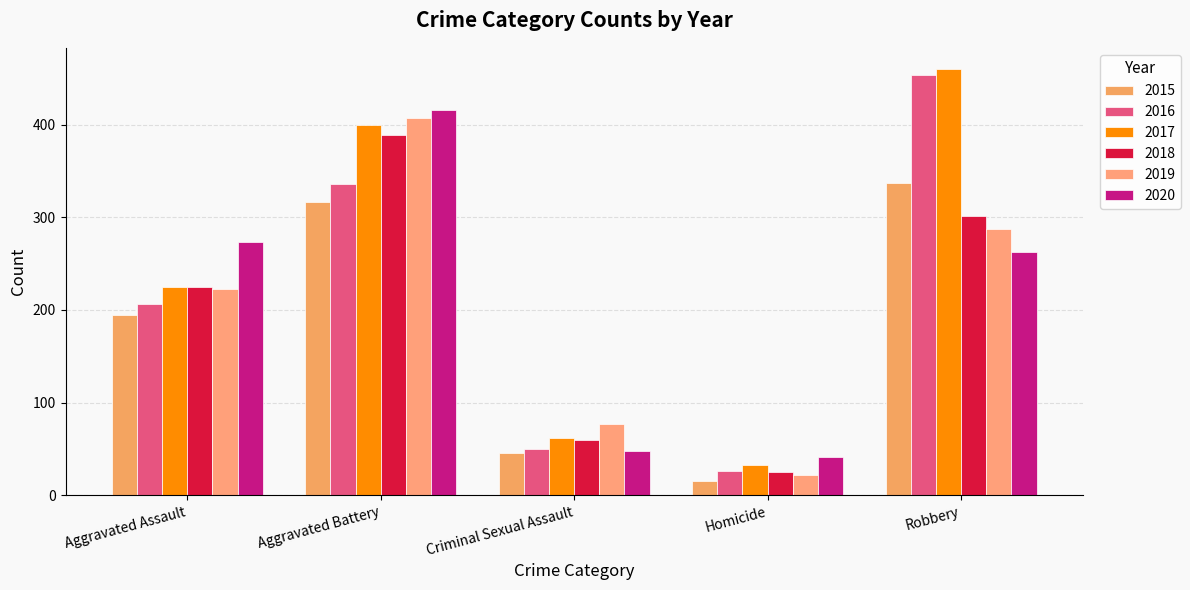

What is the minimum value for 2016?

26